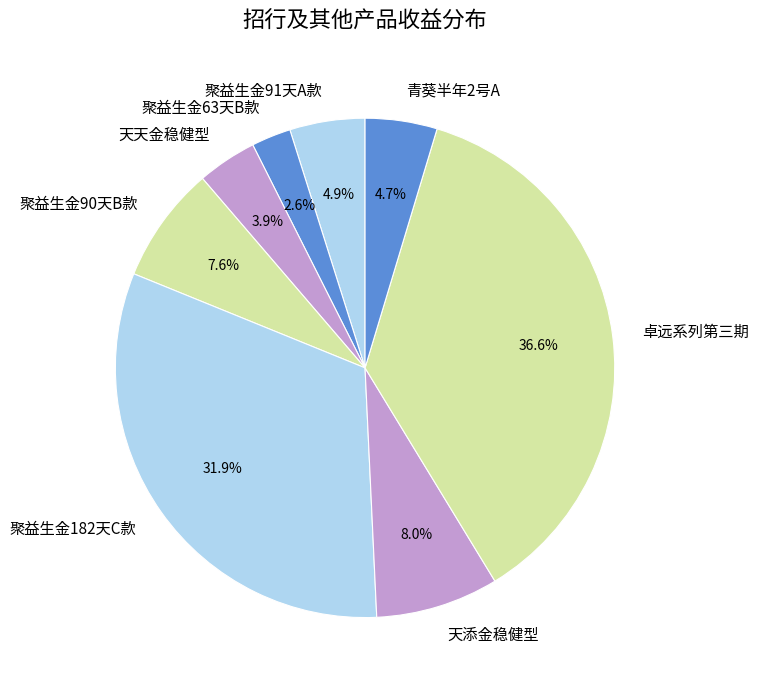

Which slice is the largest?

卓远系列第三期